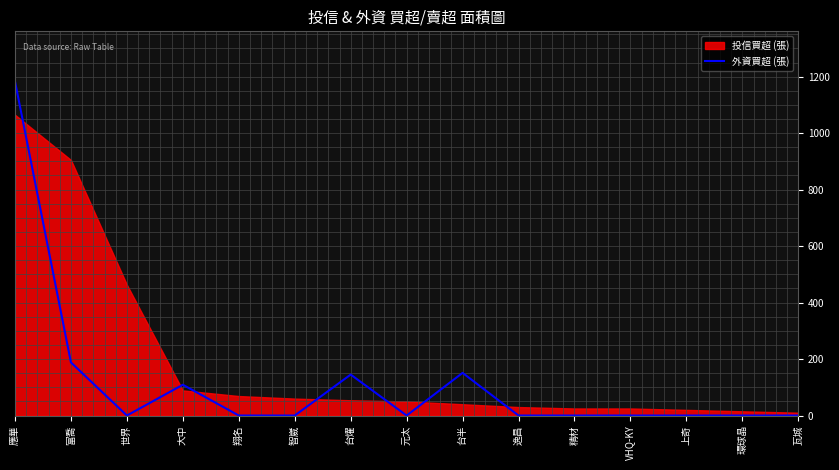

At which category does the chart reach its minimum across all series?

世界